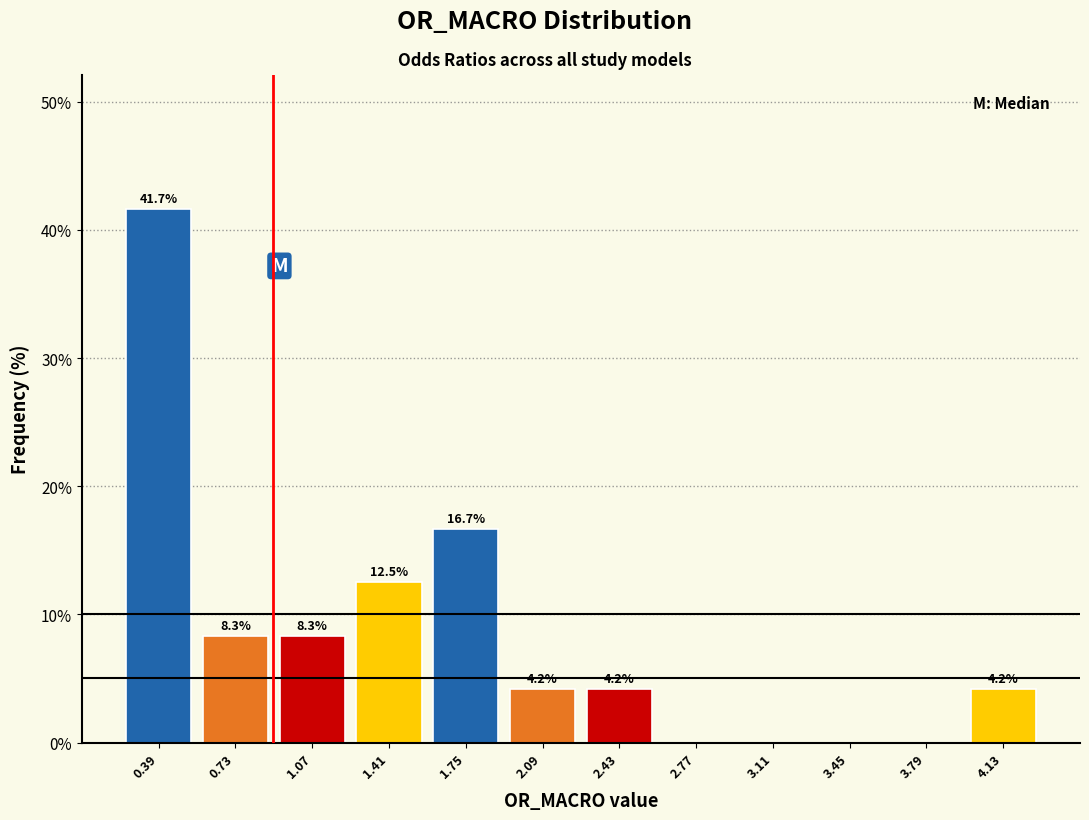

Over which range of the x-axis is the bar tallest?

0.20 to 0.55